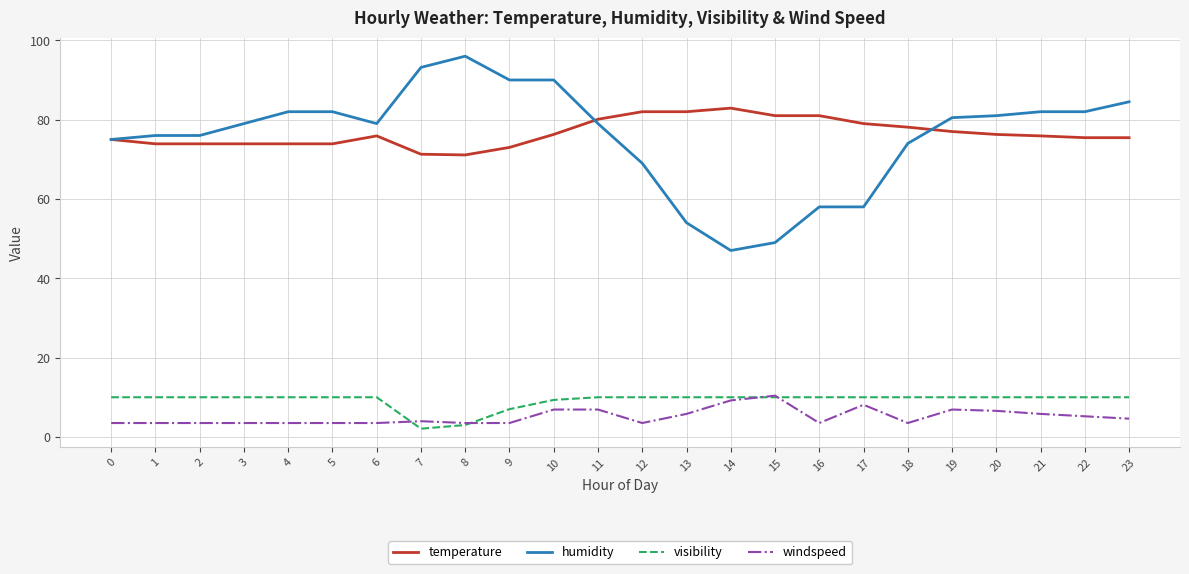

What is the smallest value displayed?

2.1